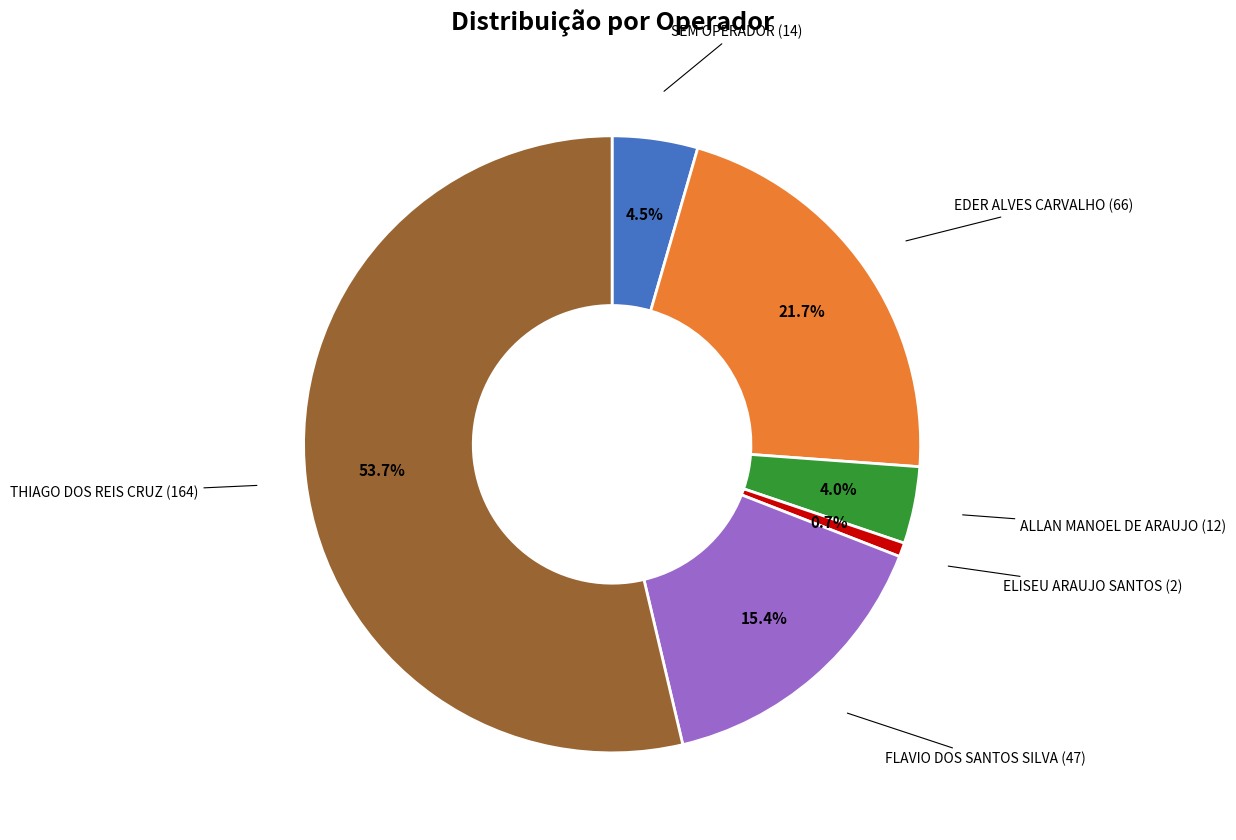

Is there a majority slice in this chart?

Yes